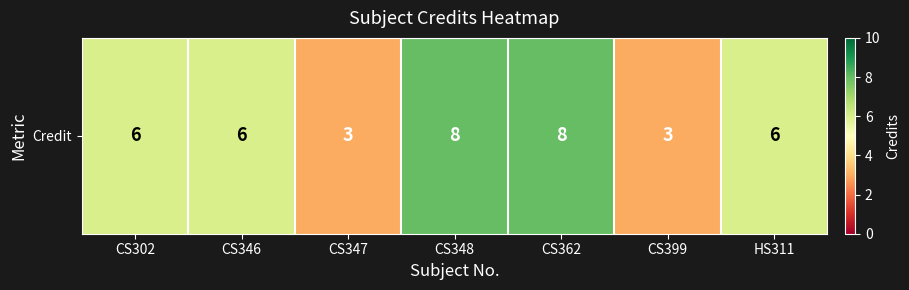

What is the ratio of the value at CS347 to the value at CS362?

0.4